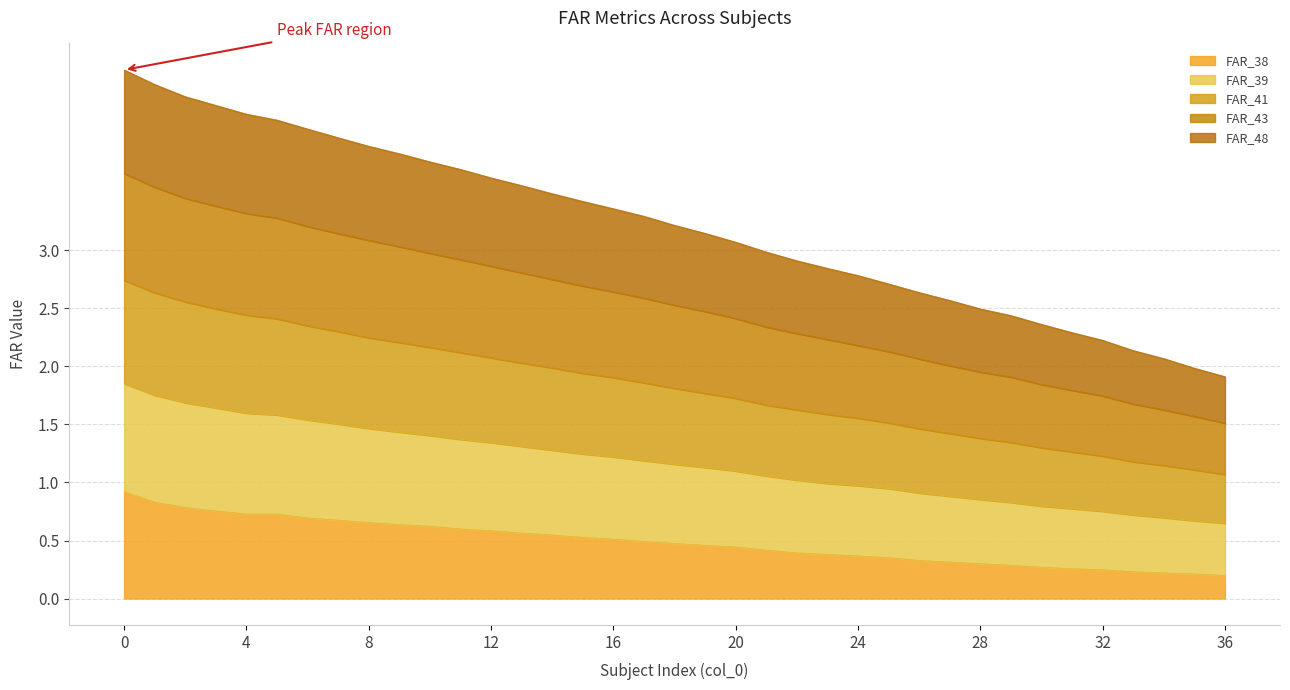

What is the highest value of the FAR_38 series?

0.9